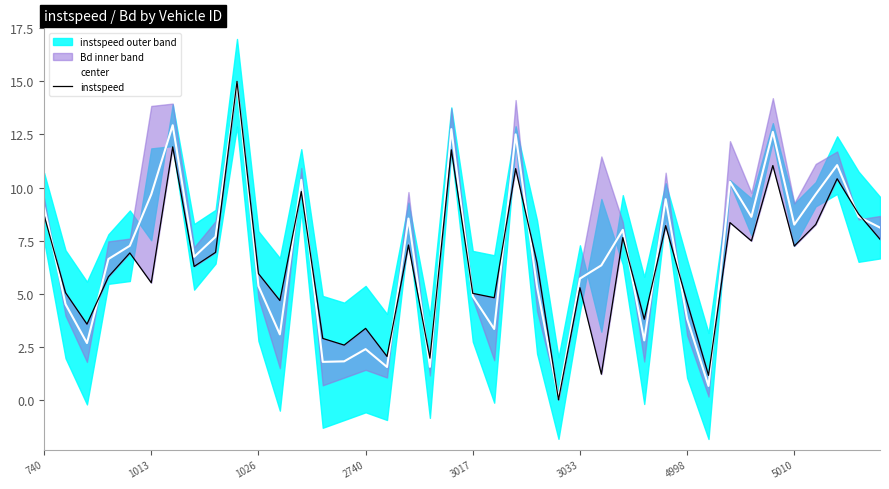

Reading left to right, what are all the values shown in this chart?

center: 9.1	4.5	2.7	6.6	7.3	9.7	12.9	6.7	7.7	14.9	5.4	3.1	10.4	1.8	1.8	2.4	1.5	8.5	1.6	12.8	4.9	3.3	12.5	5.3	0.1	5.7	6.3	8.0	2.8	9.5	3.8	0.7	10.3	8.6	12.6	8.3	9.7	11.1	8.6	8.1
instspeed: 8.7	5.0	3.6	5.8	6.9	5.5	11.9	6.3	6.9	15.0	5.9	4.7	9.8	2.9	2.6	3.4	2.0	7.3	2.0	11.8	5.0	4.8	10.9	6.5	0.0	5.3	1.2	7.6	3.8	8.2	4.6	1.2	8.3	7.5	11.0	7.2	8.3	10.4	8.8	7.6